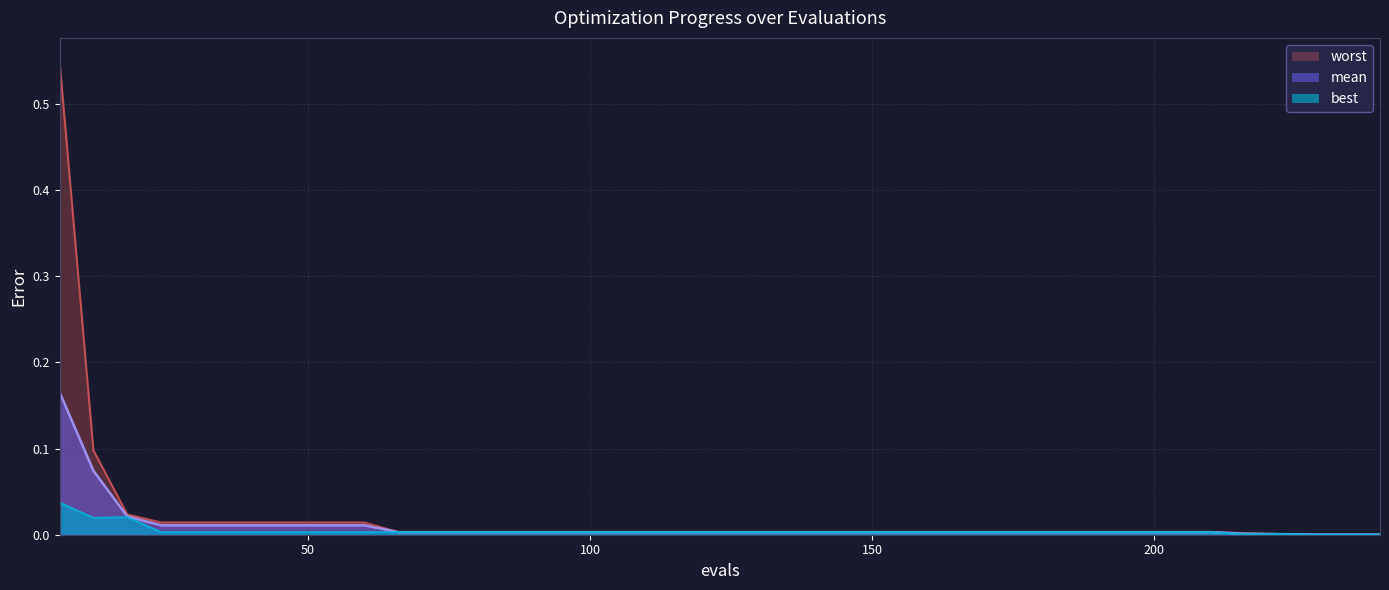

Rank the categories by mean value from highest to lowest.

6, 12, 18, 24, 30, 36, 42, 48, 54, 60, 66, 72, 78, 84, 90, 96, 102, 108, 114, 120, 126, 132, 138, 144, 150, 156, 162, 168, 174, 180, 186, 192, 198, 204, 210, 216, 222, 228, 234, 240